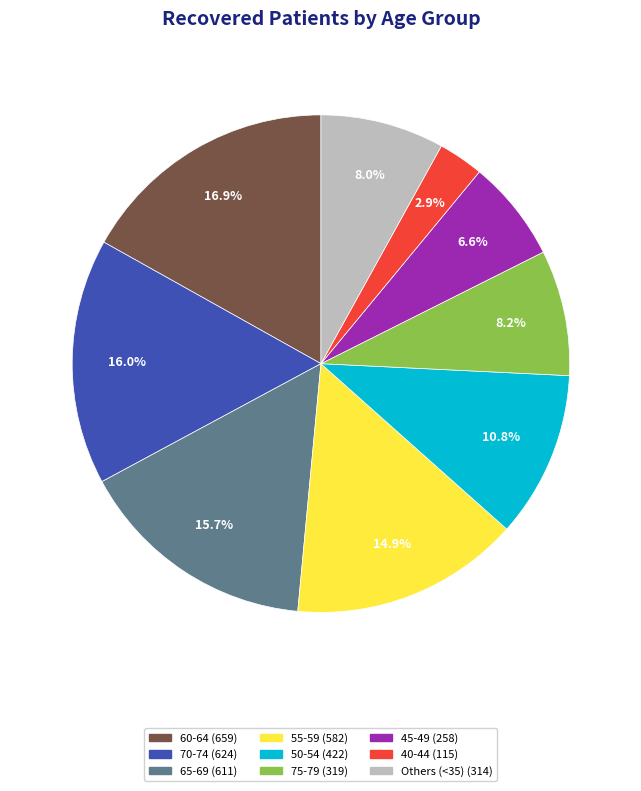

Does any single category account for the majority?

No